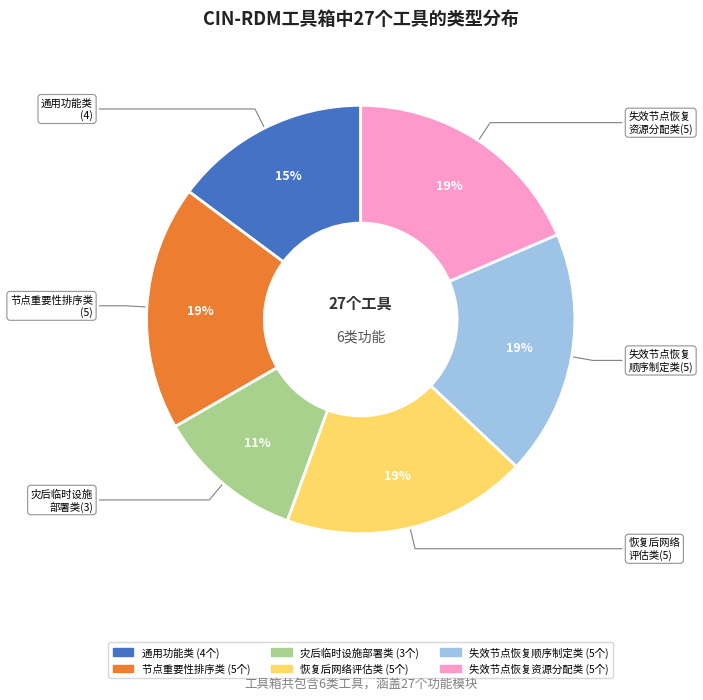

What percentage is the 灾后临时设施部署类 slice, to the nearest percent?

11%